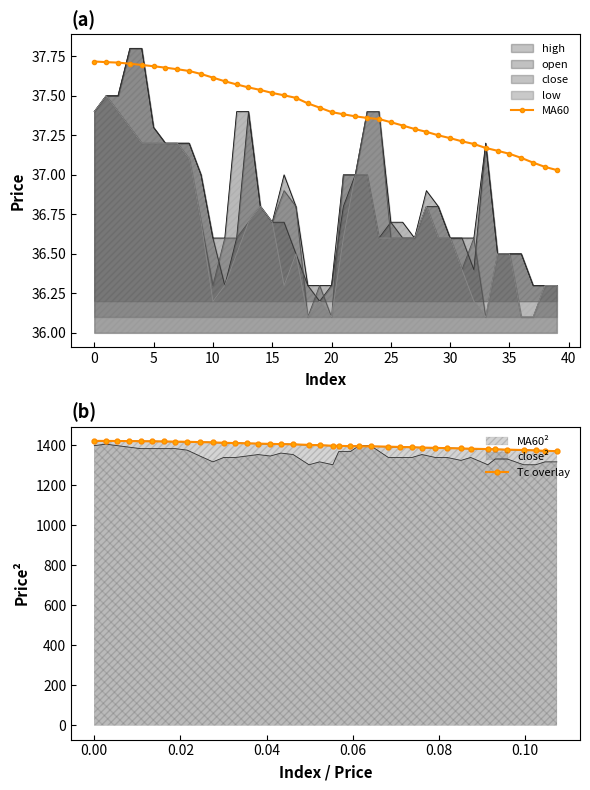

Where is MA60 nearest to the value 37?

39